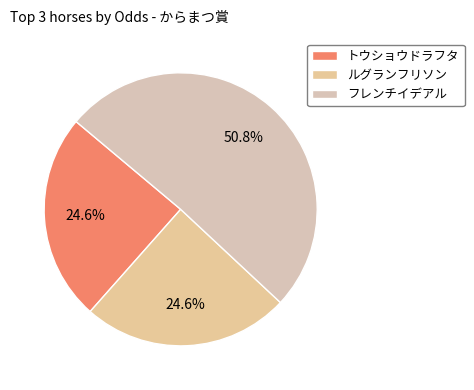

How many slices are in this pie chart?

3